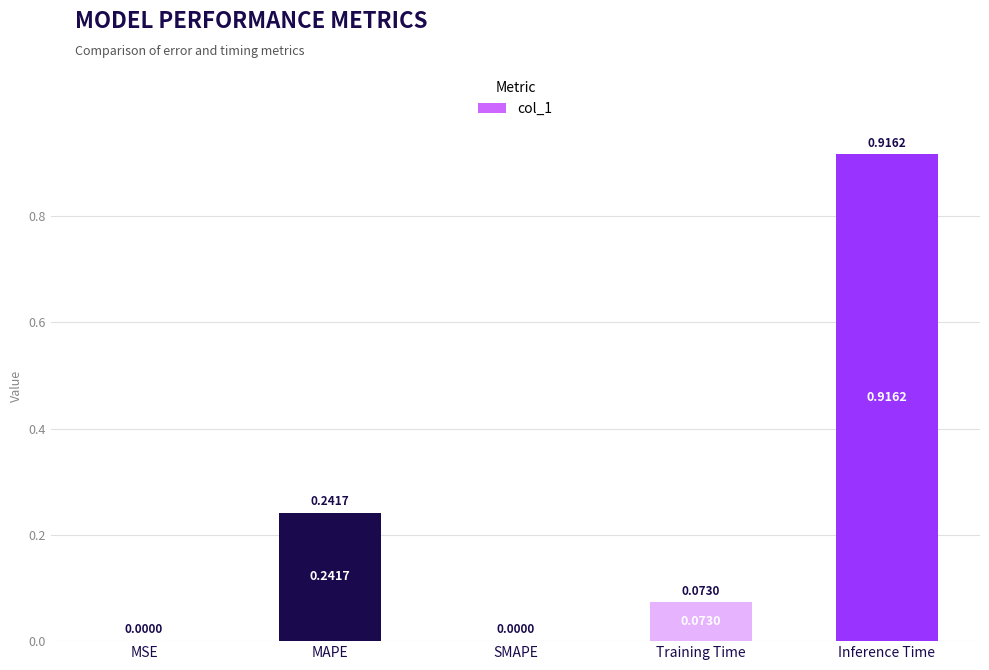

Which category has the highest value across all series?

Inference Time